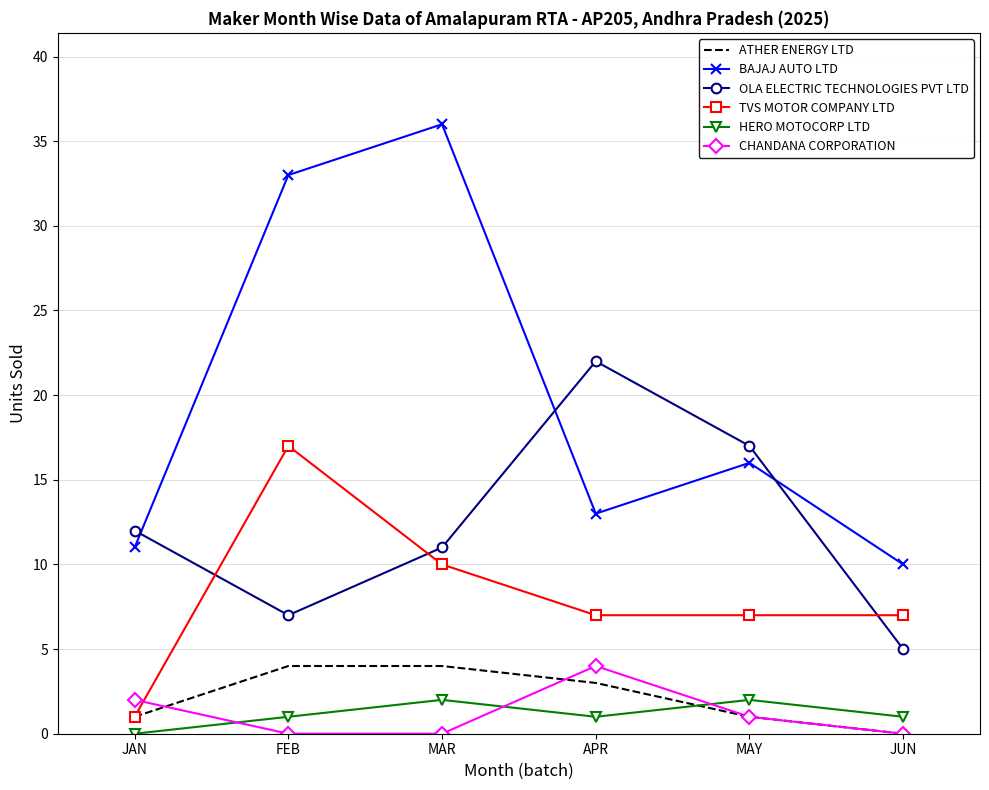

What are all the series names shown in the legend?

ATHER ENERGY LTD, BAJAJ AUTO LTD, OLA ELECTRIC TECHNOLOGIES PVT LTD, TVS MOTOR COMPANY LTD, HERO MOTOCORP LTD, CHANDANA CORPORATION